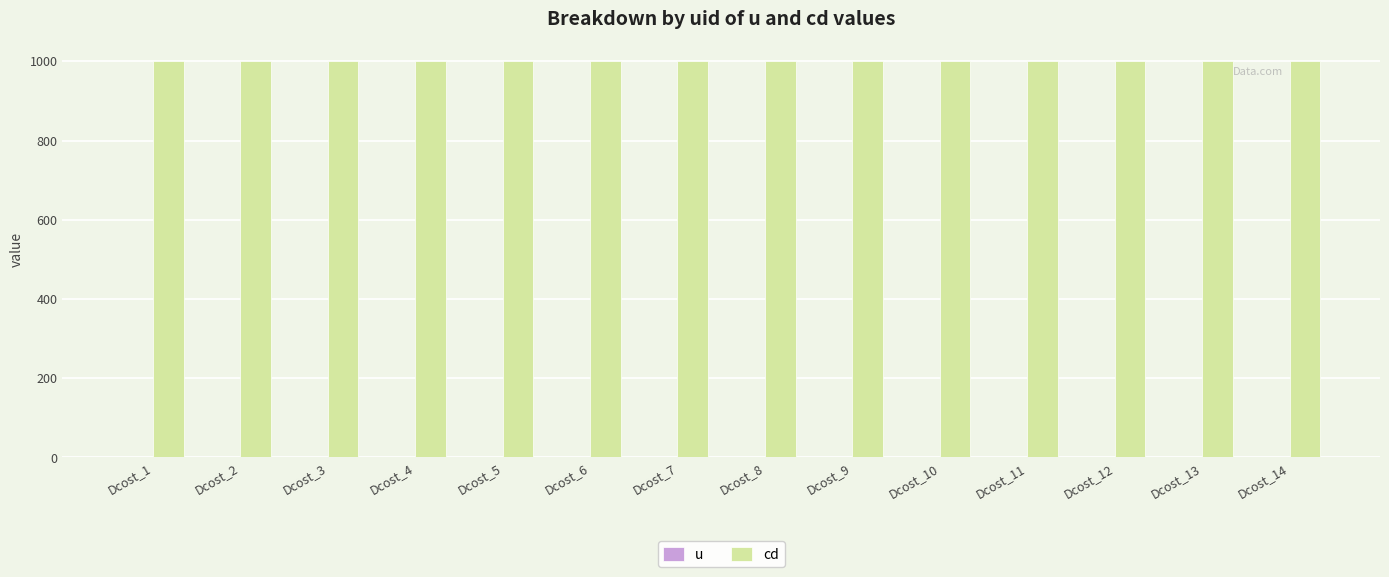

At Dcost_7, list the series in order from smallest to largest.

u, cd